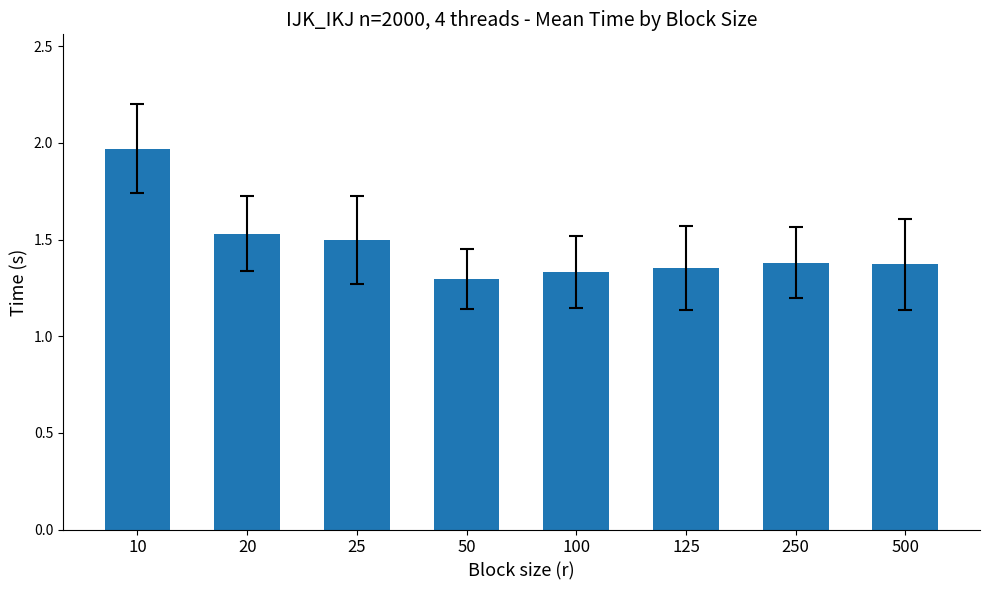

True or false: the data shows 1.4 at 500.

True